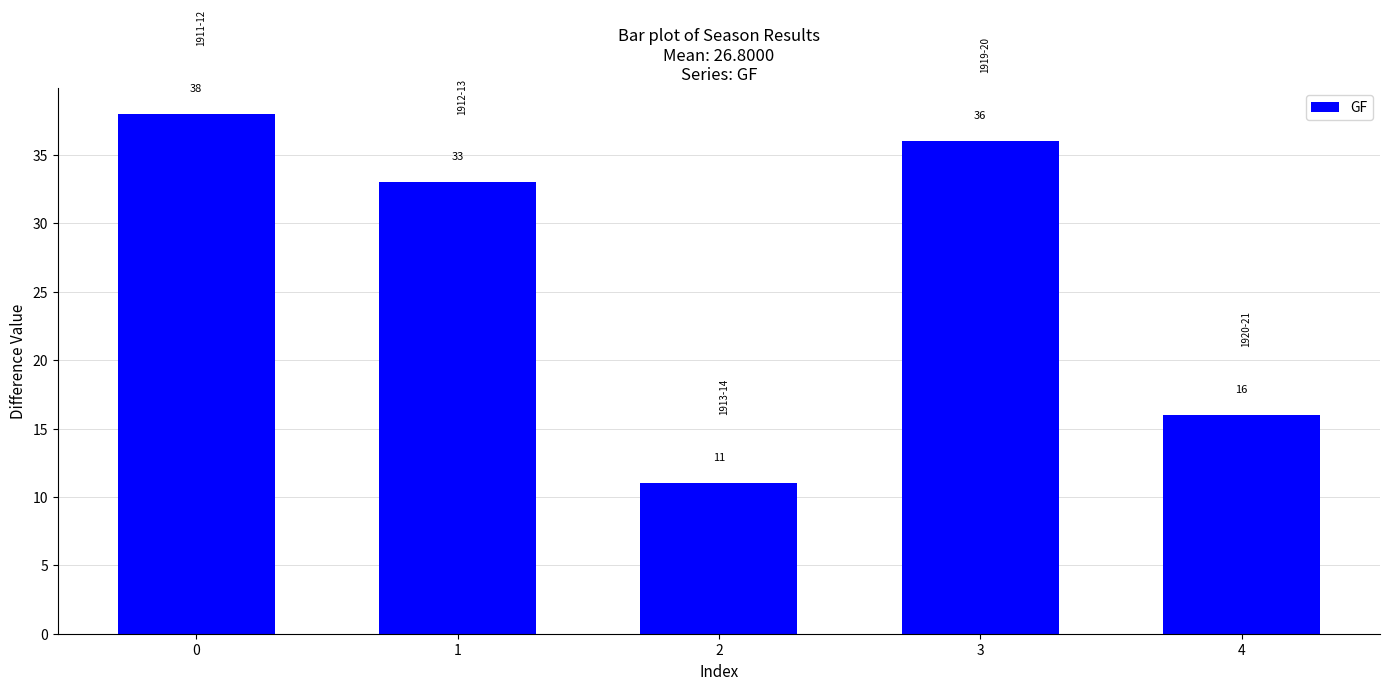

Reading right to left, list all the values displayed in this chart.

4=16	3=36	2=11	1=33	0=38